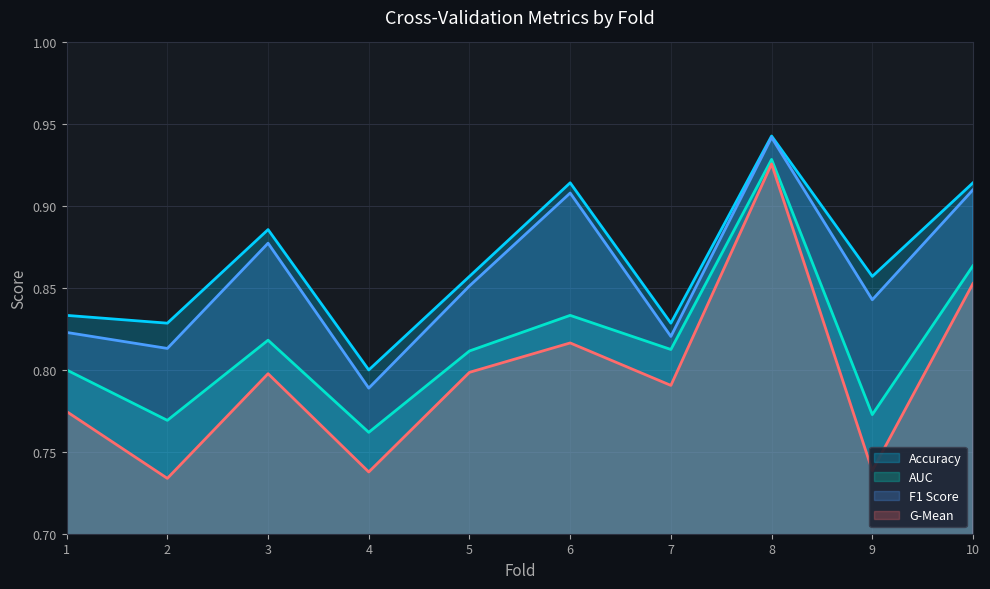

True or false: F1 Score and AUC intersect in this chart.

False